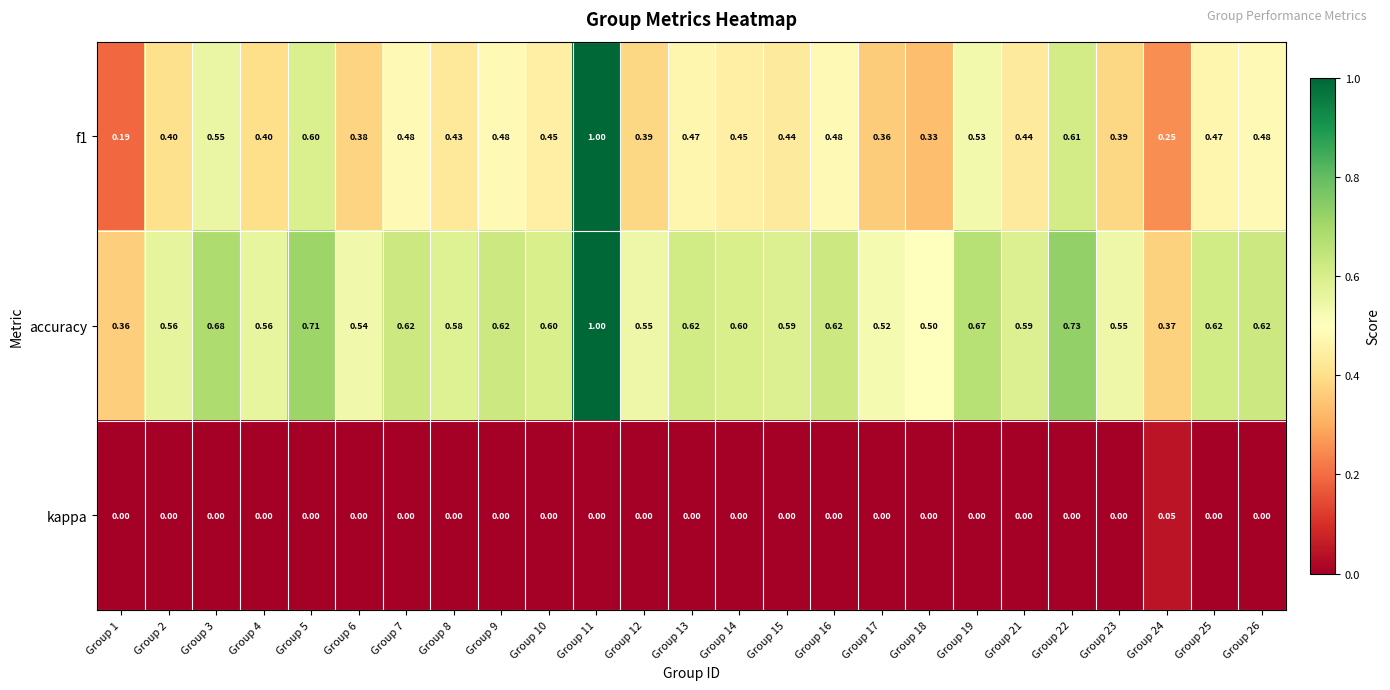

Which series has the largest range (max minus min)?

f1